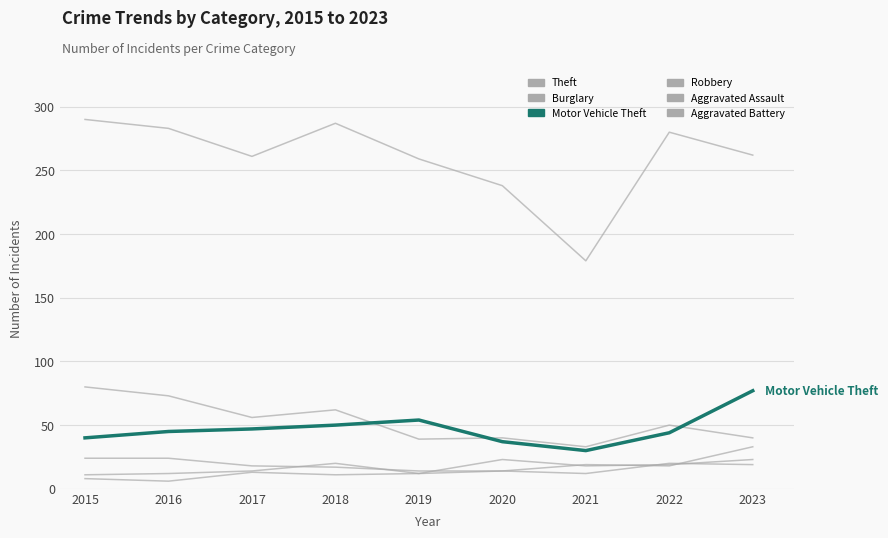

What is the average value of the Burglary series?

53